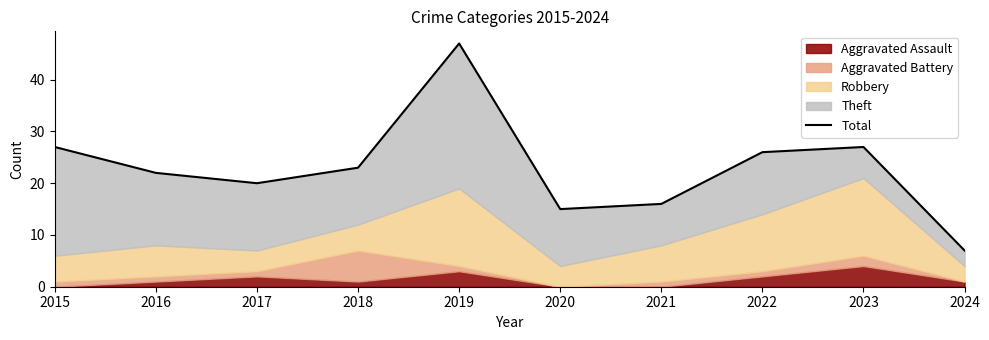

Count the number of categories in the chart.

10